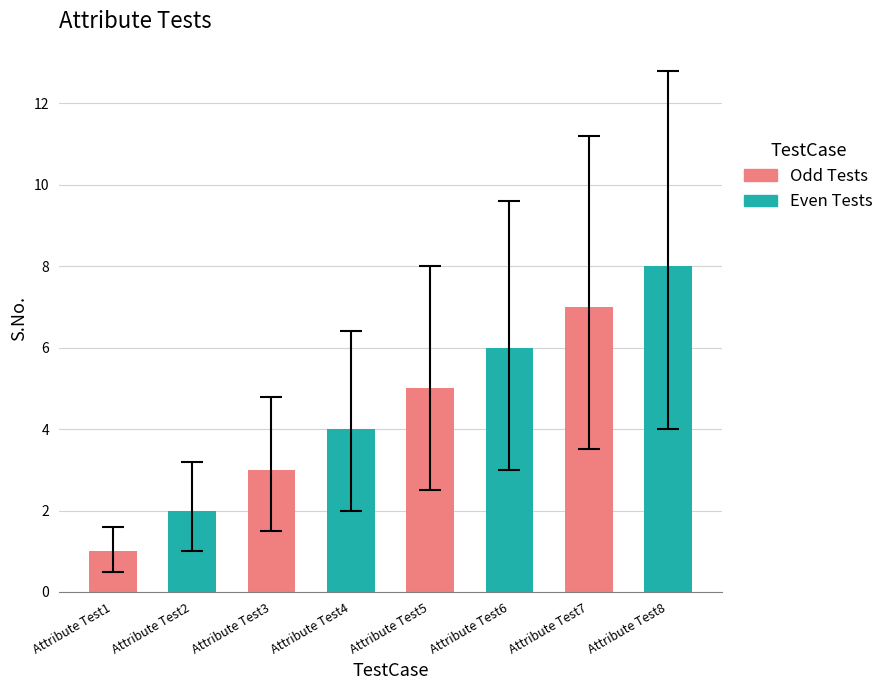

Which category has the highest value across all series?

Attribute Test8